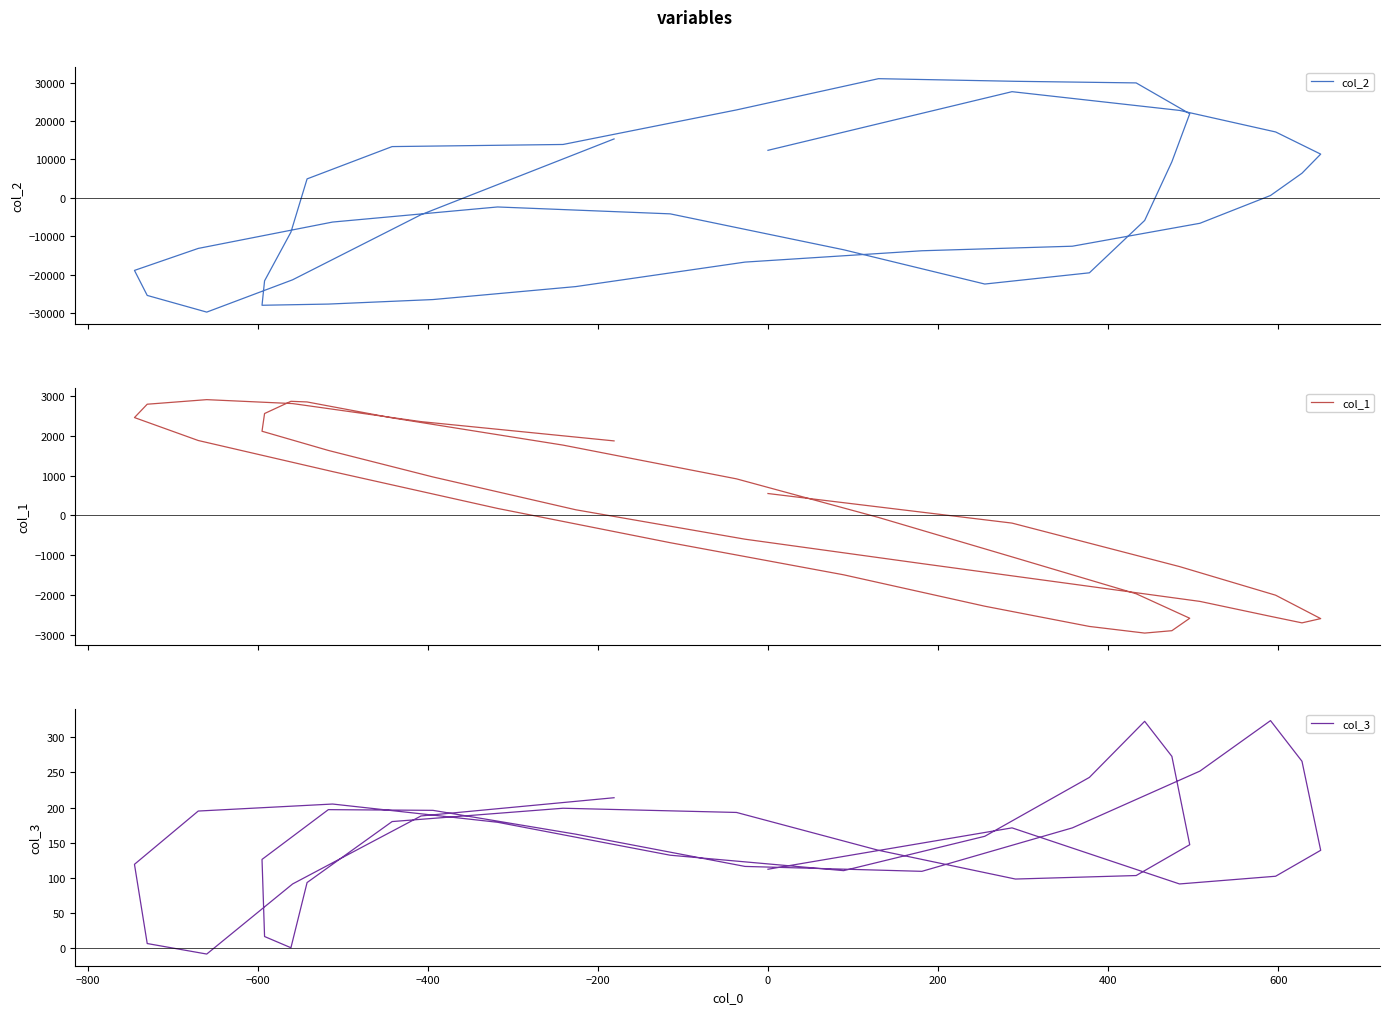

How many negative values does the col_1 series have?

20